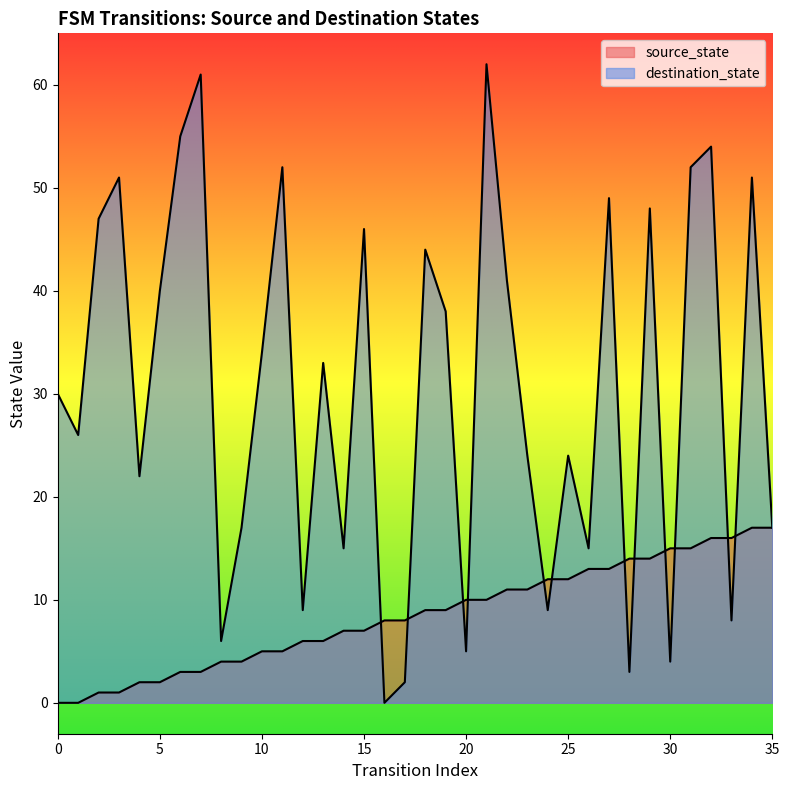

What are all the series names shown in the legend?

source_state, destination_state